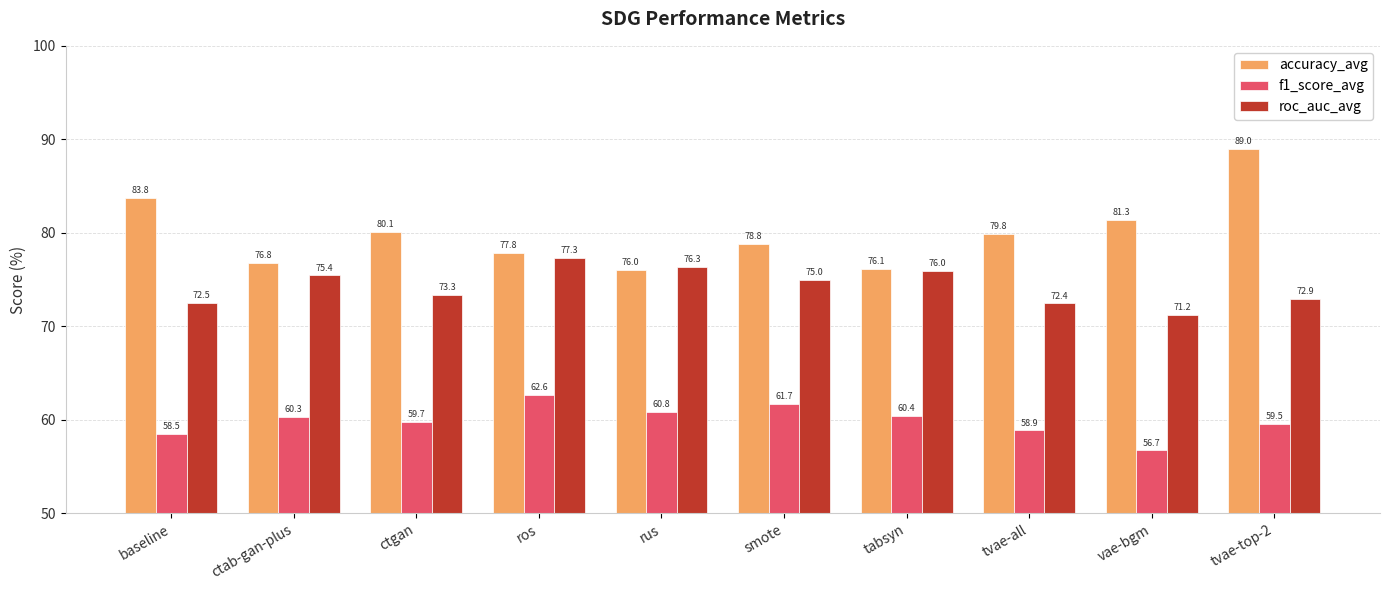

Is the value of f1_score_avg at tvae-top-2 greater than the value of roc_auc_avg at tvae-top-2?

No